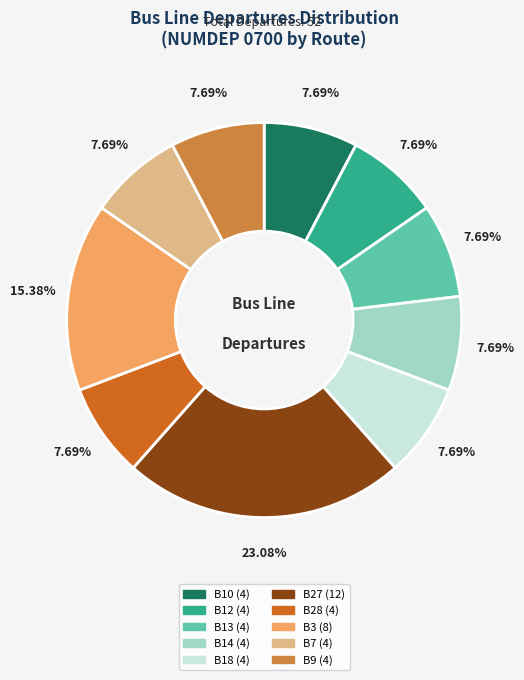

Is the sum of B27 and B14 greater than half?

No